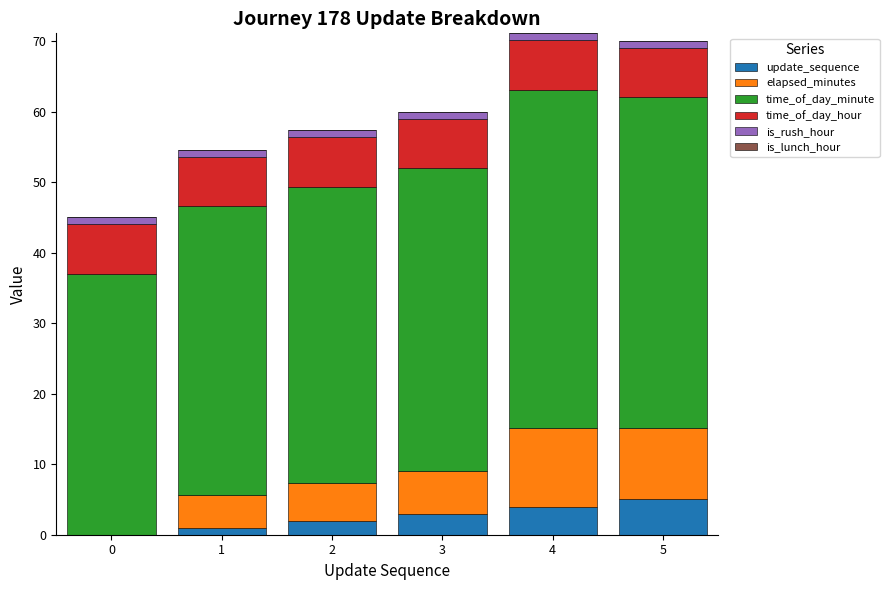

What is the highest value of the update_sequence series?

5.0